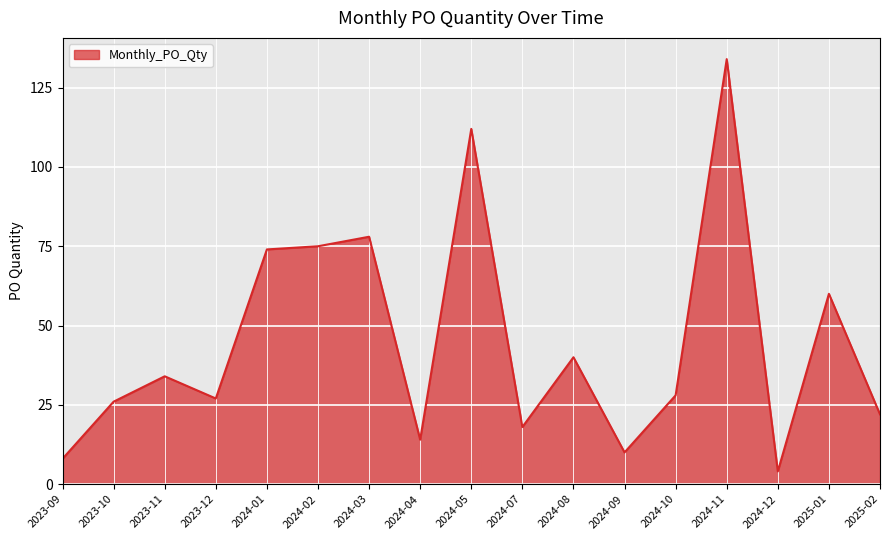

What value does the data have at 2024-05?

112